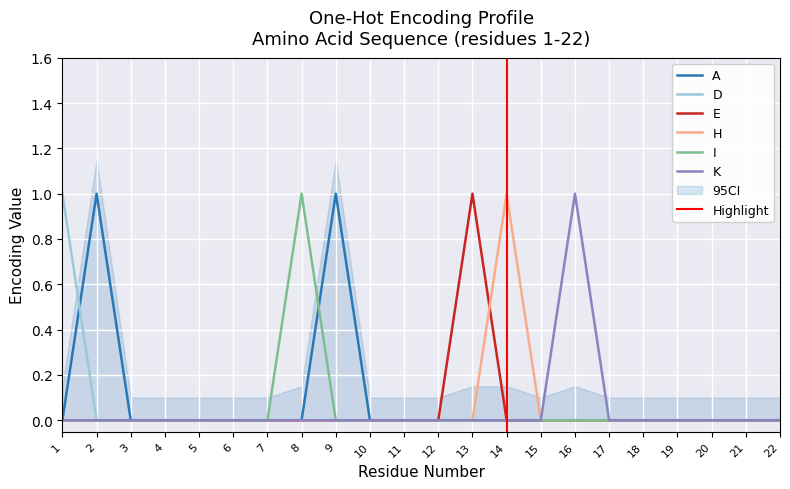

True or false: D and I cross at least once.

False